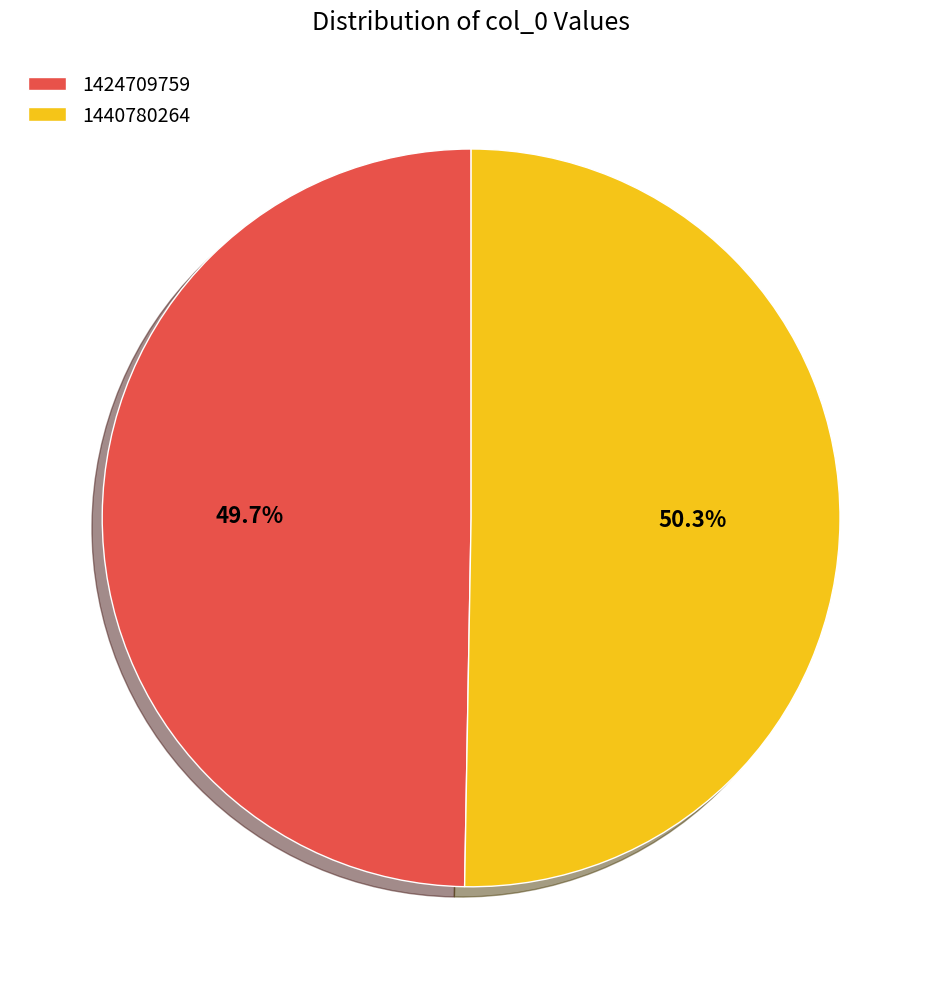

What percentage do 1440780264 and 1424709759 together represent?

100.0%